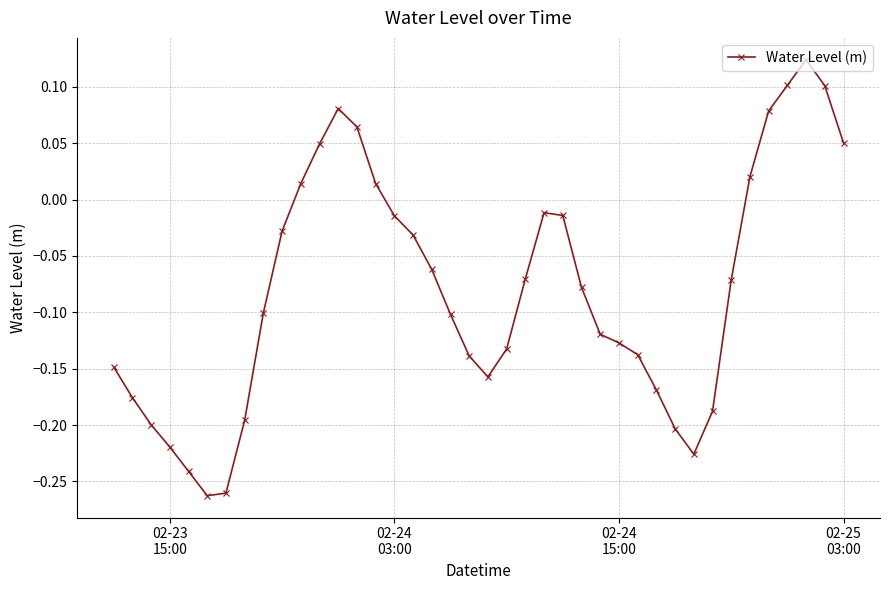

What is the sum of all values?

-3.2